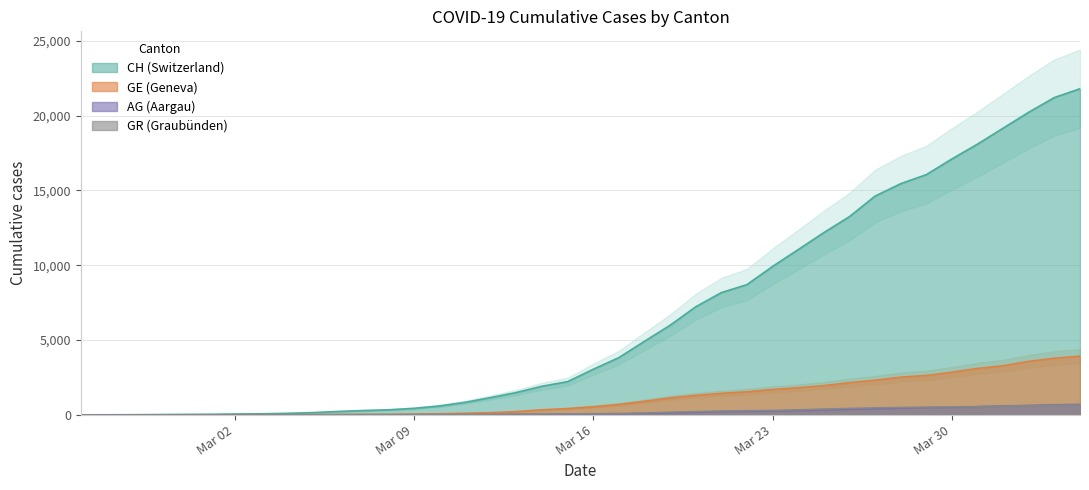

What is the average value of the GE series?

1122